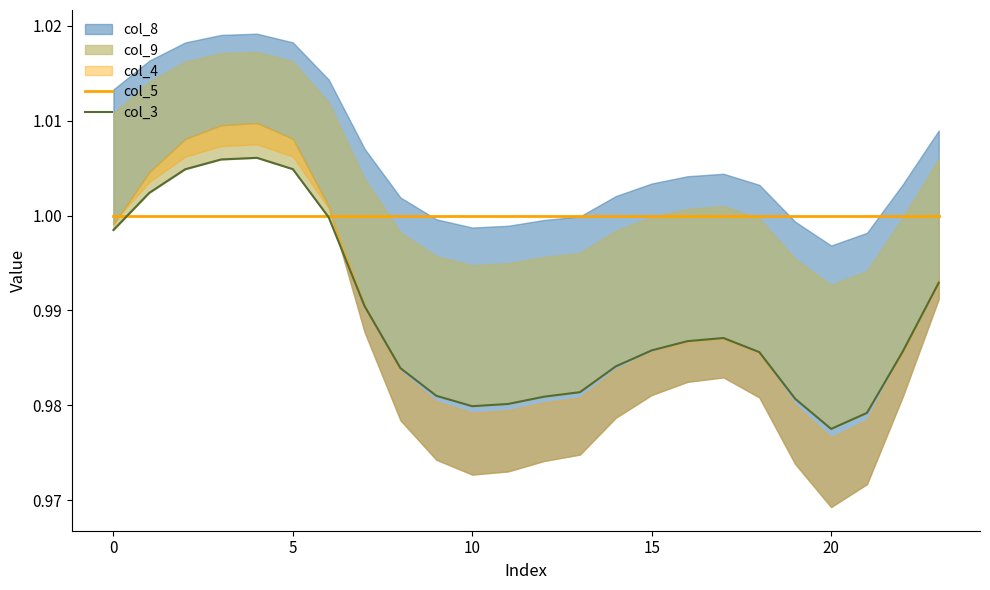

Reading left to right, extract all data points from this chart.

col_5: 1.0	1.0	1.0	1.0	1.0	1.0	1.0	1.0	1.0	1.0	1.0	1.0	1.0	1.0	1.0	1.0	1.0	1.0	1.0	1.0	1.0	1.0	1.0	1.0
col_3: 1.0	1.0	1.0	1.0	1.0	1.0	1.0	1.0	1.0	1.0	1.0	1.0	1.0	1.0	1.0	1.0	1.0	1.0	1.0	1.0	1.0	1.0	1.0	1.0